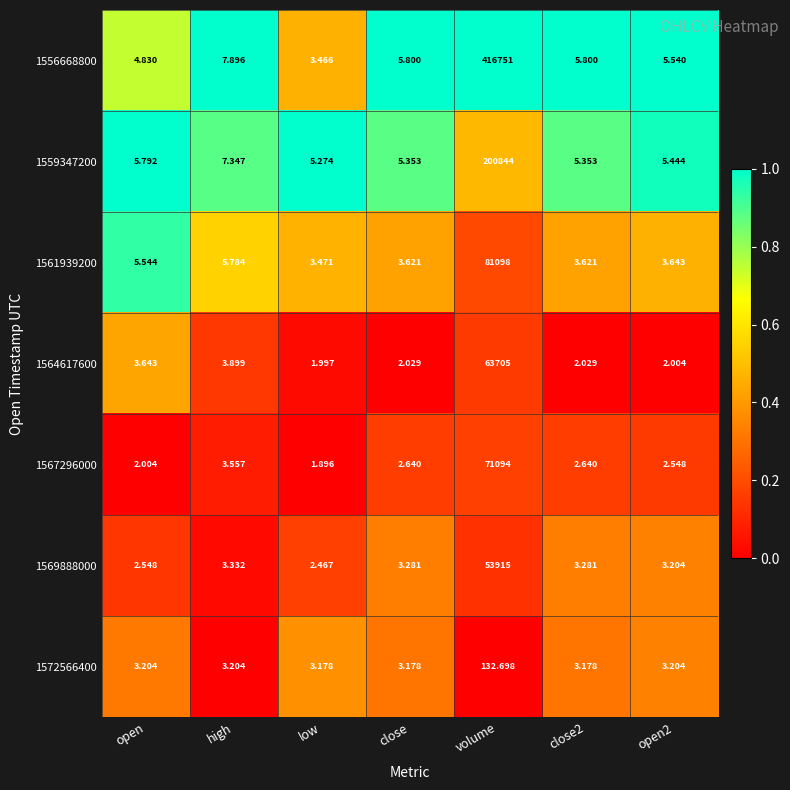

What is the total value across all series at volume?

887539.7